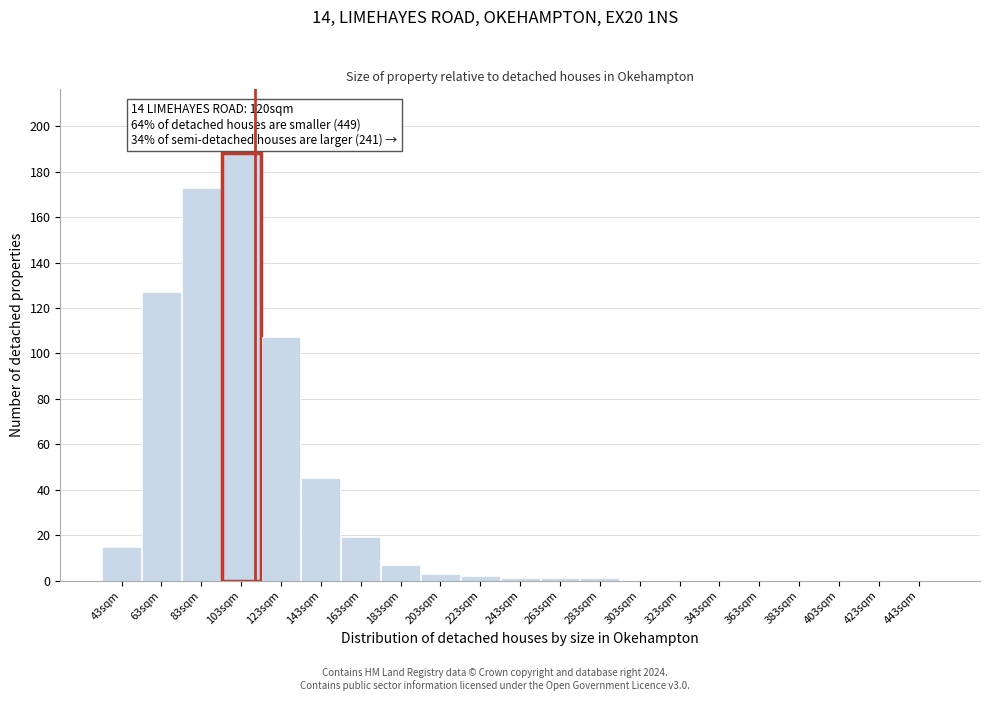

Reading left to right, transcribe all the data shown in this chart.

43sqm=15	63sqm=127	83sqm=173	103sqm=188	123sqm=107	143sqm=45	163sqm=19	183sqm=7	203sqm=3	223sqm=2	243sqm=1	263sqm=1	283sqm=1	303sqm=0	323sqm=0	343sqm=0	363sqm=0	383sqm=0	403sqm=0	423sqm=0	443sqm=0